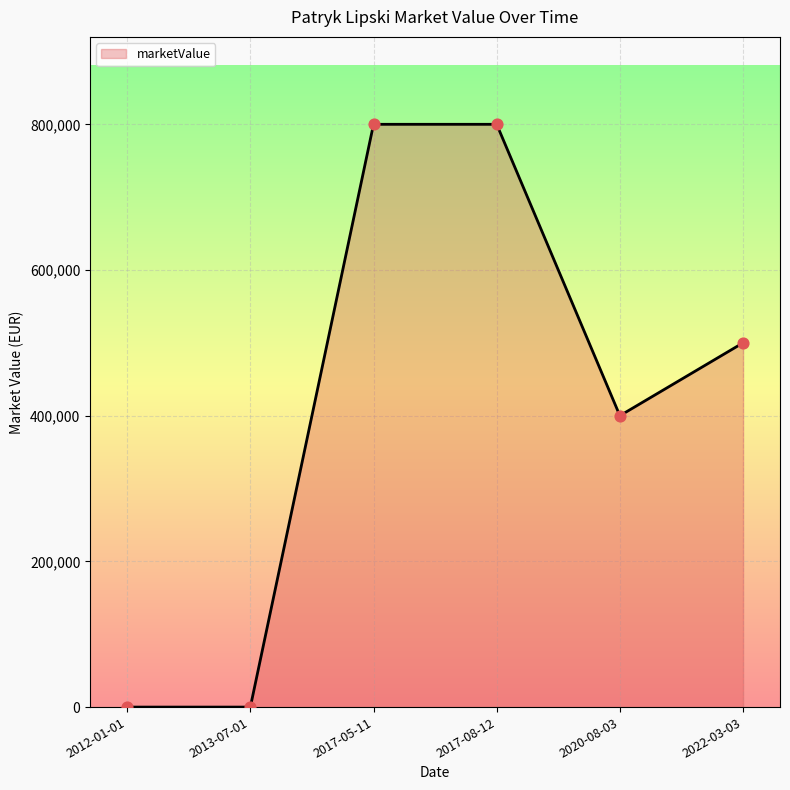

What is the change in value from 2012-01-01 to 2020-08-03?

+400000